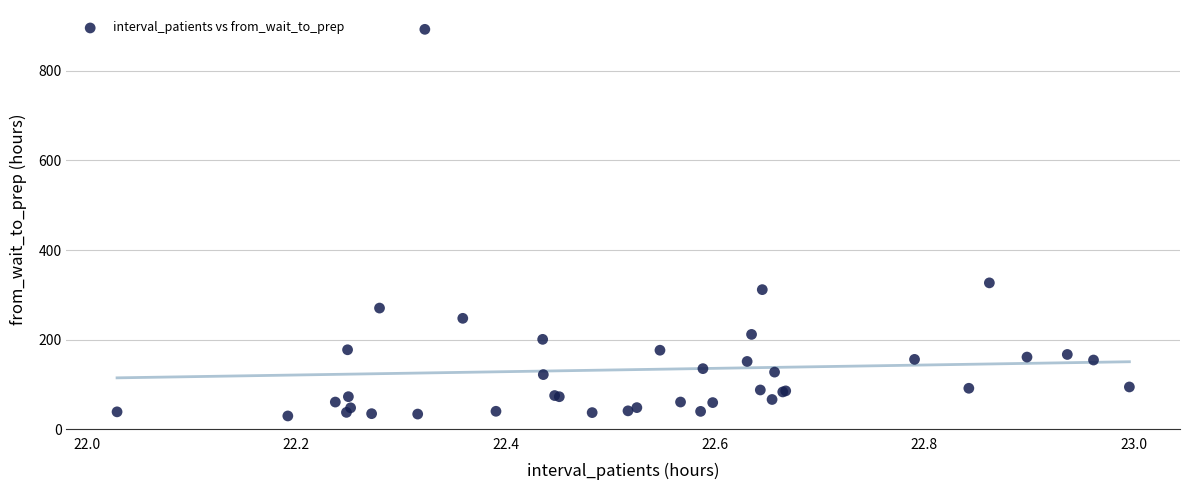

What Y value in the scatter plot is closest to 461?

326.7